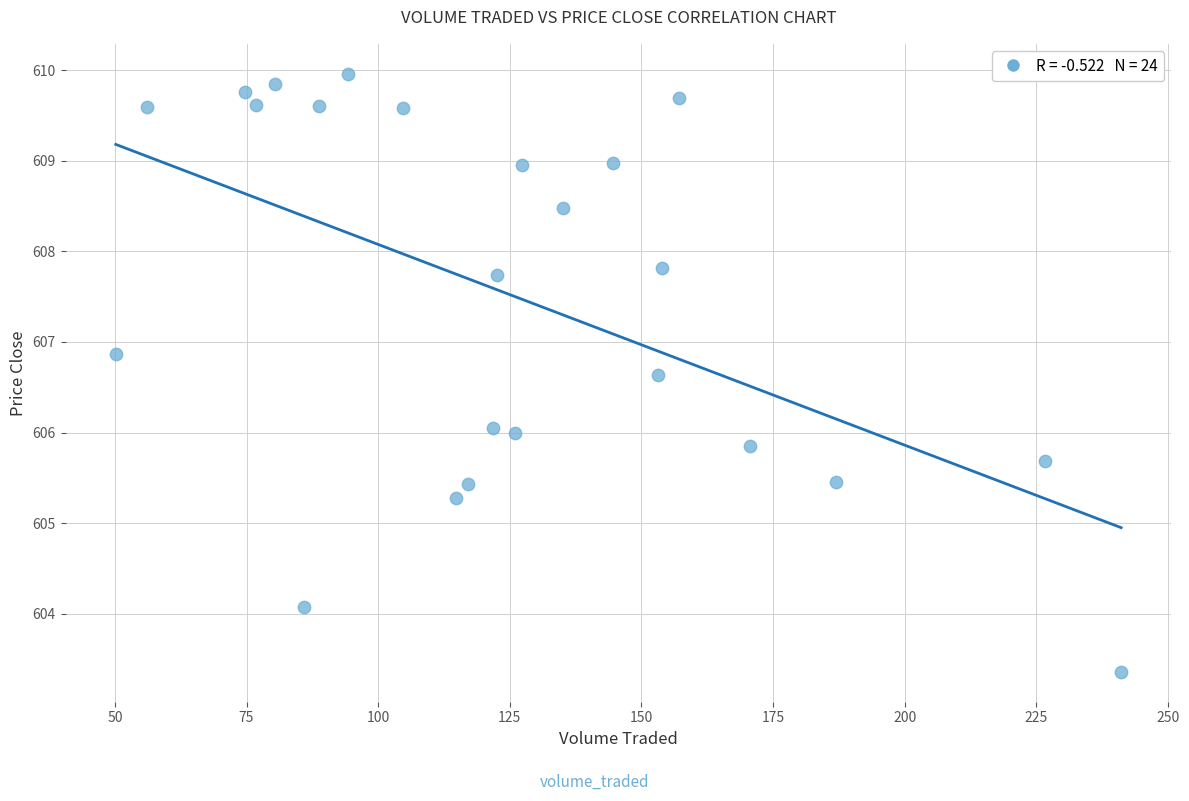

What is the range of Y values (max minus min)?

6.6